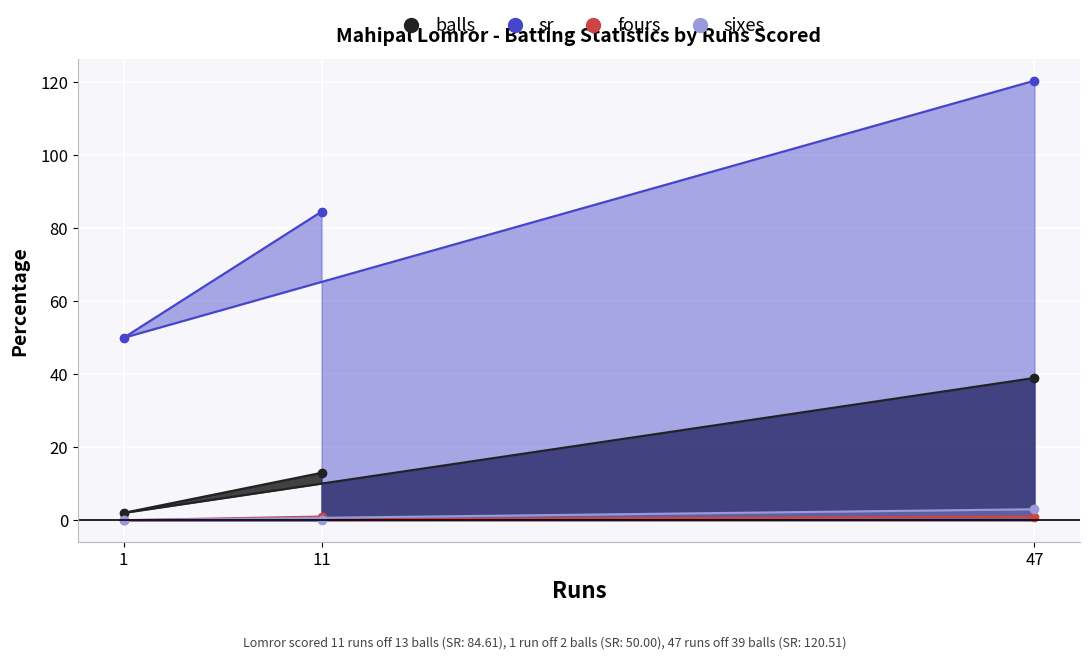

The balls series shows 51.3 at 47. True or false?

False